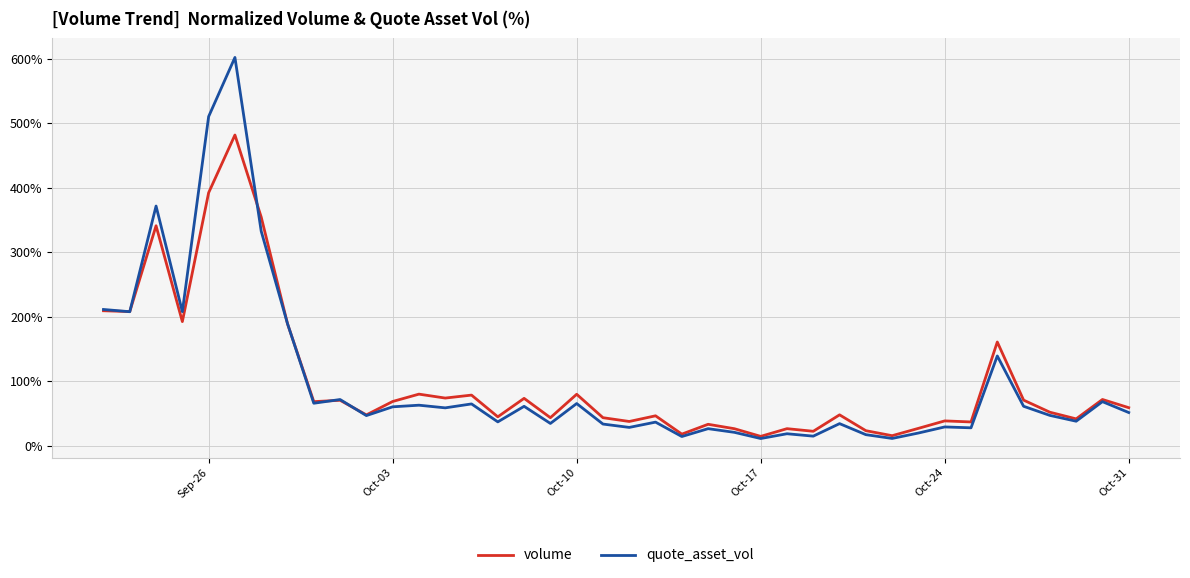

Rank the series by their maximum value, from lowest to highest.

volume, quote_asset_vol